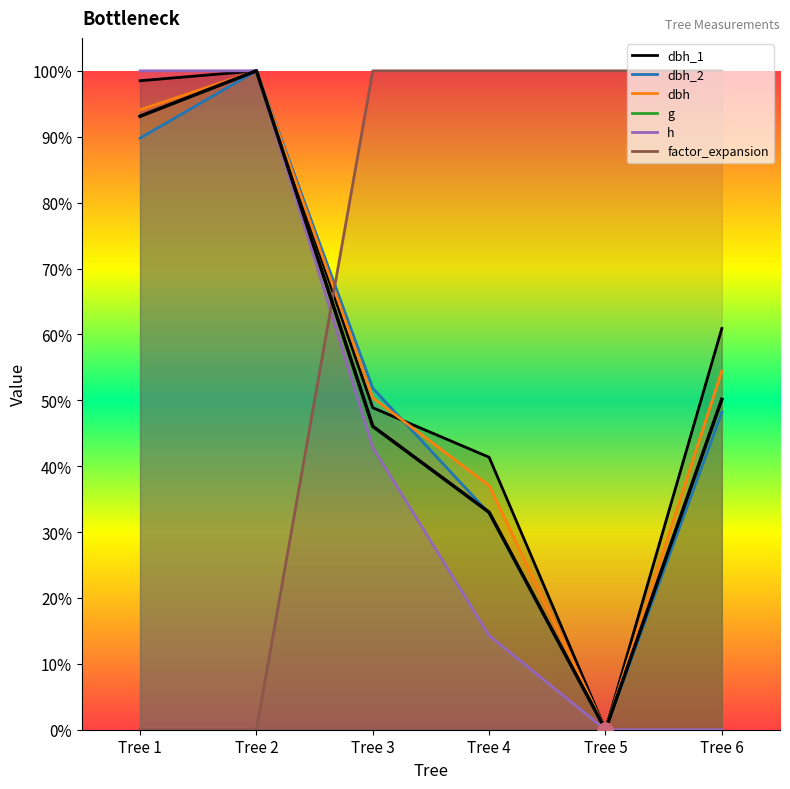

Which series reaches the maximum Y coordinate?

dbh_1